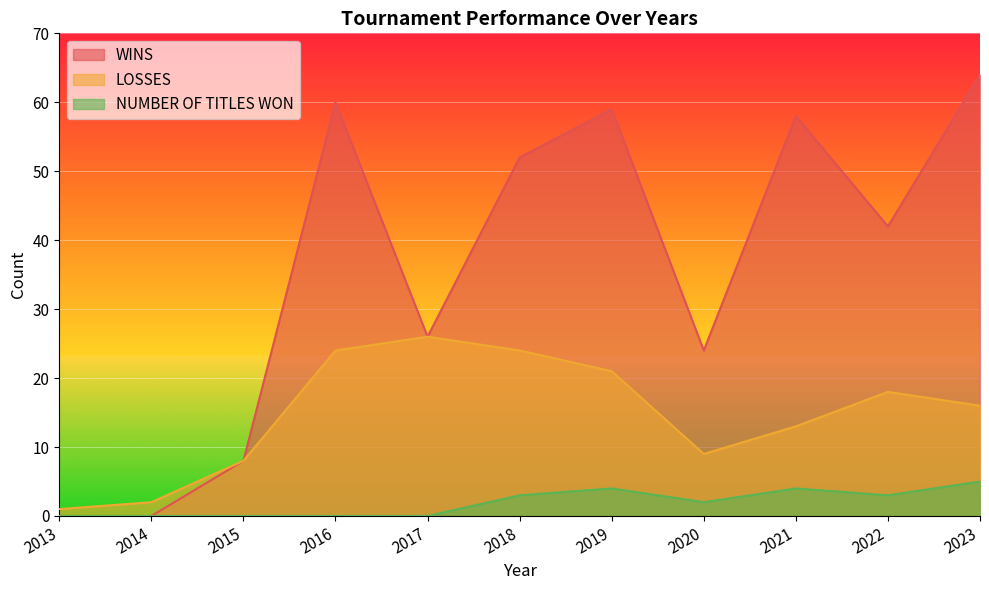

Count the number of data series in this chart.

3